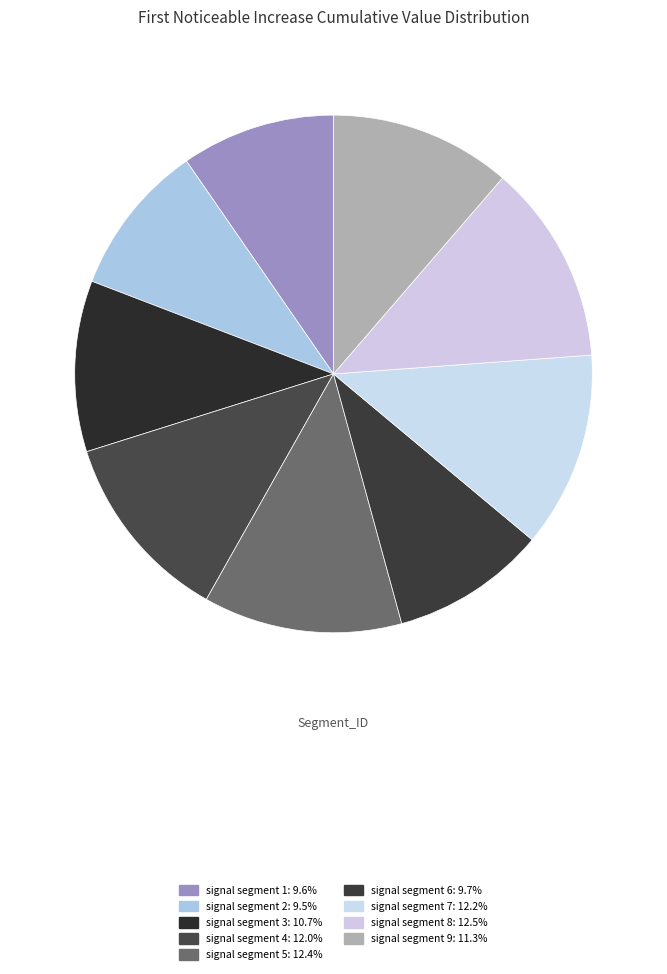

To the nearest percent, what portion does signal segment 7 represent?

12%